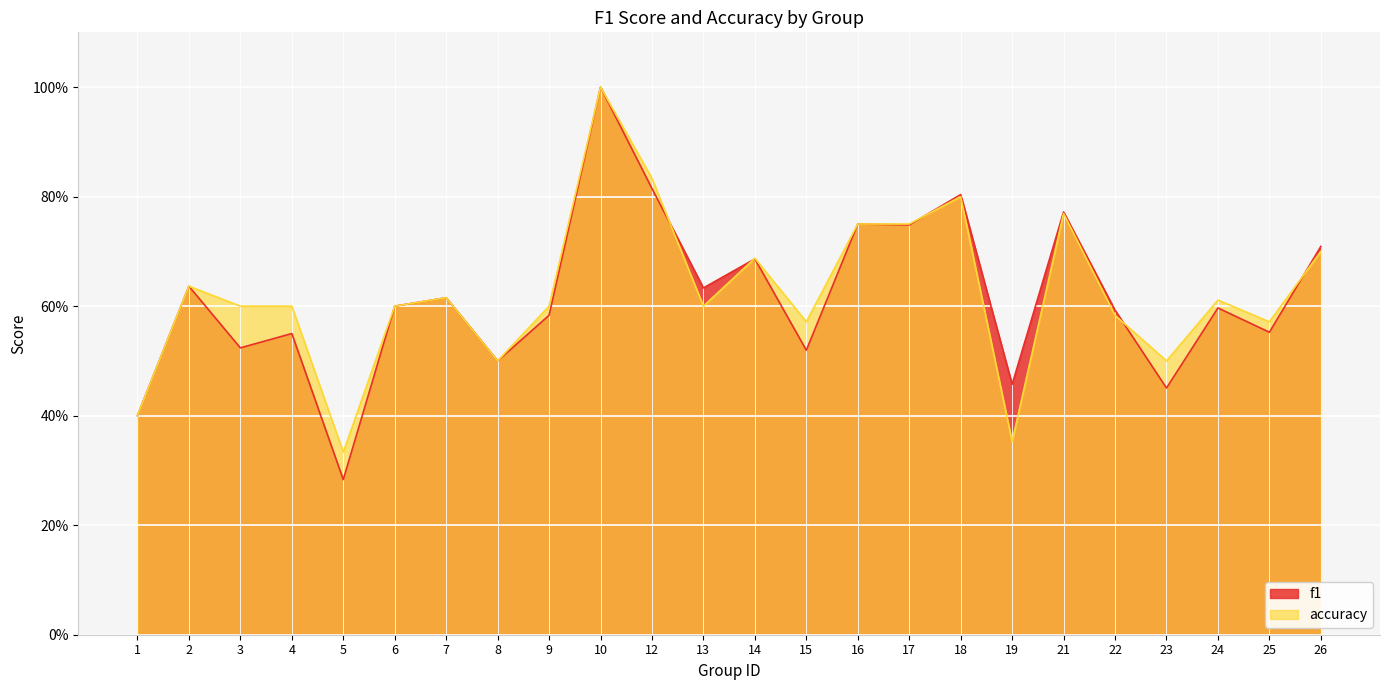

At how many categories does at least one series exceed 0?

24